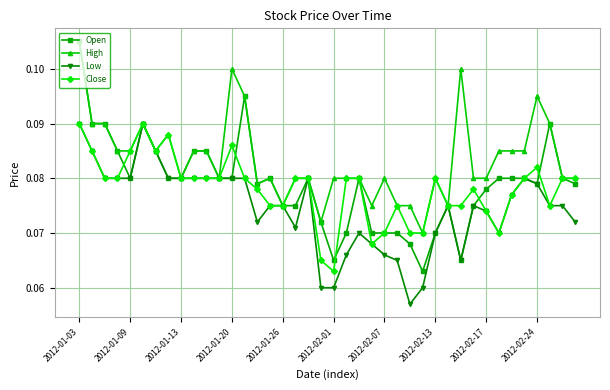

True or false: High has more than 2 interior local peaks.

True